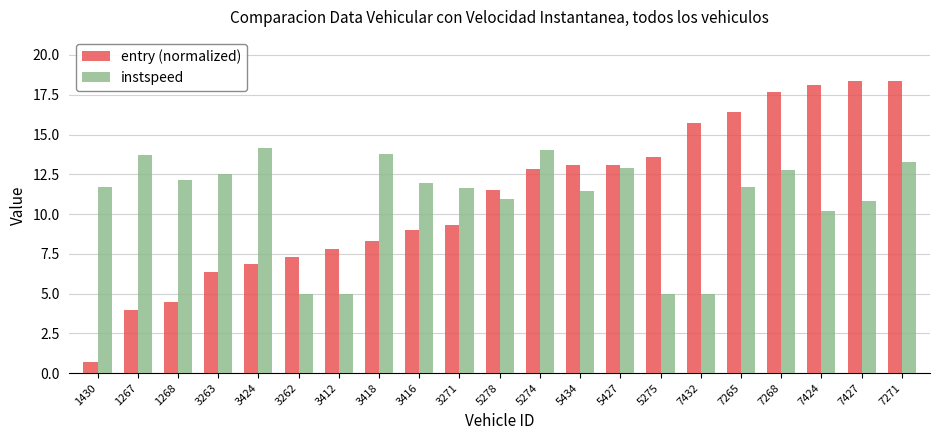

At 5275, list the series in order from smallest to largest.

instspeed, entry (normalized)